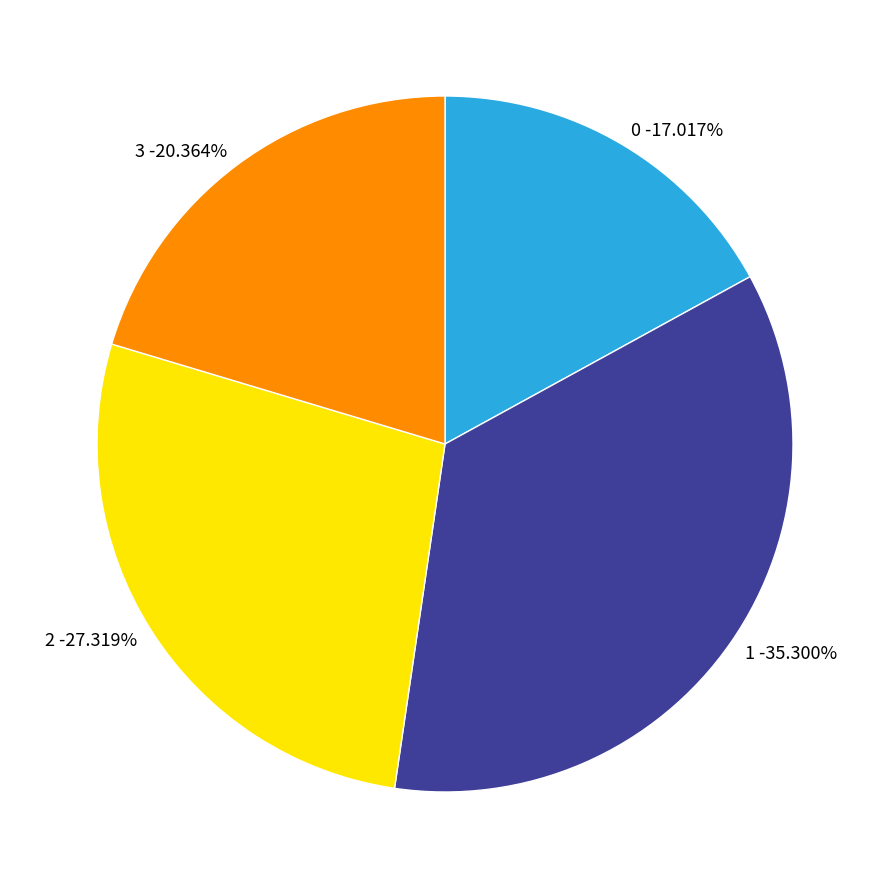

True or false: 1 accounts for 35% of the total.

True